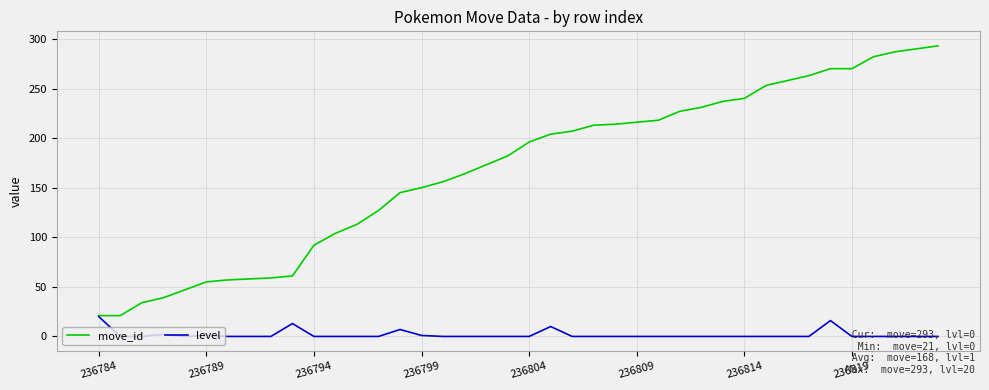

Which series has the largest total across all categories?

move_id